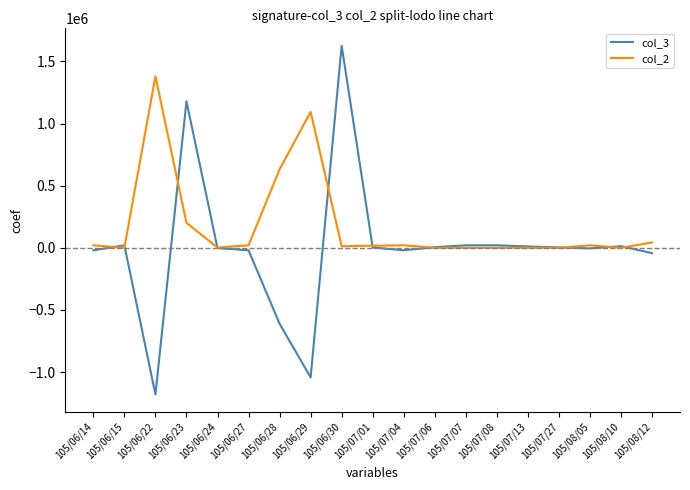

What are all the series names shown in the legend?

col_3, col_2